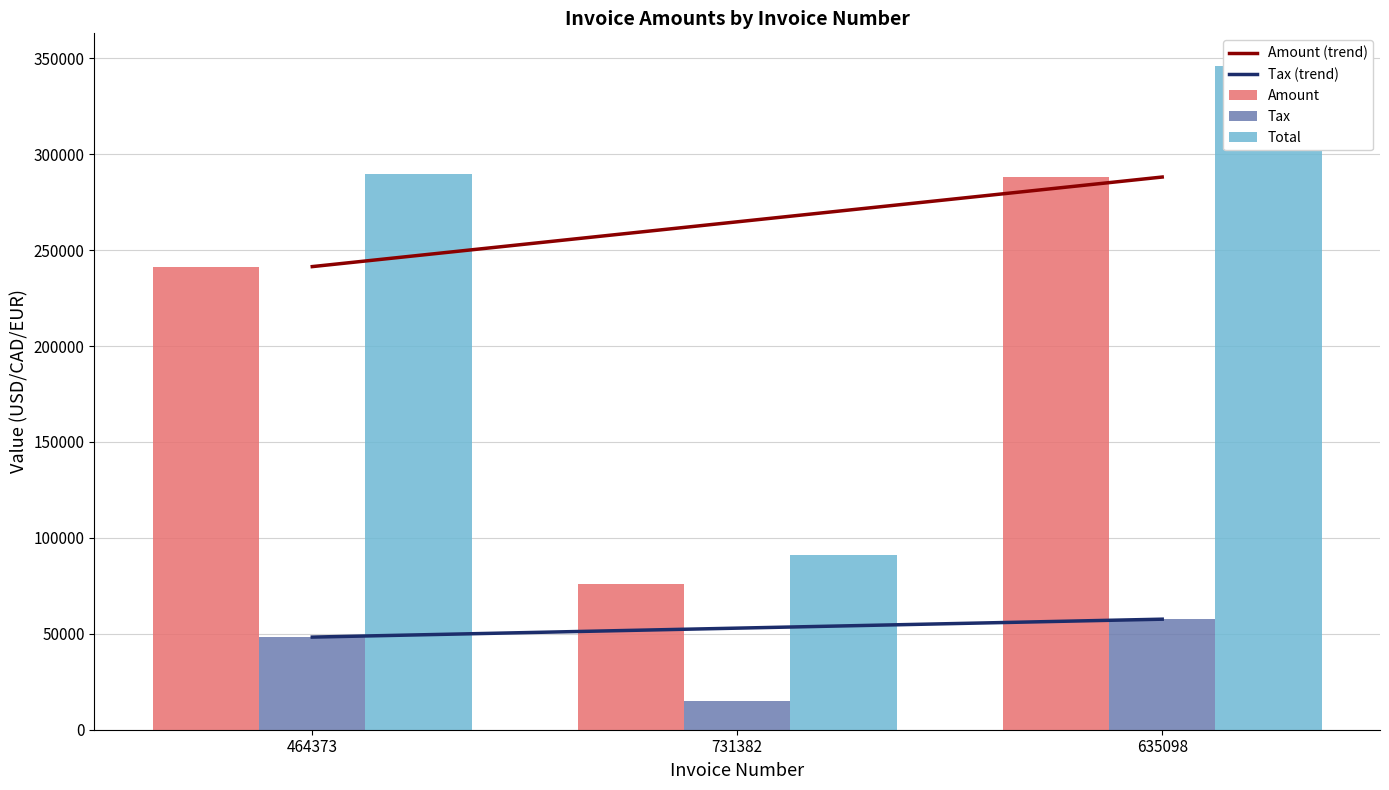

What is the sum of all Tax values?

121107.0